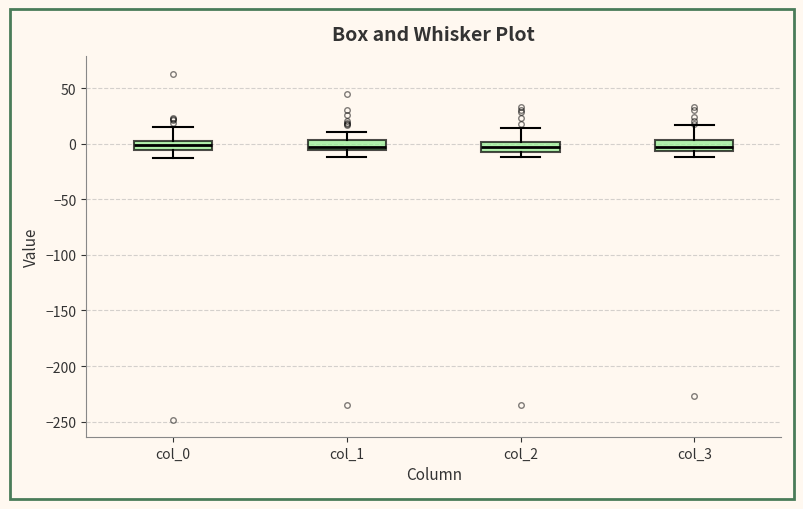

Reading left to right, transcribe this box plot: for each box, give where its median line is, the range the box spans, and where its two whiskers end, as read against the y-axis. The values are not printed on the chart, so give them approximately, as read against the axis.

col_0: median 0, box -5 to 5, whiskers -15 to 15
col_1: median -5 (just above the box's lower edge), box -5 to 5, whiskers -10 to 10
col_2: median -5 (inside the box), box -5 to 0, whiskers -10 to 15
col_3: median -5 (inside the box), box -5 to 5, whiskers -10 to 15